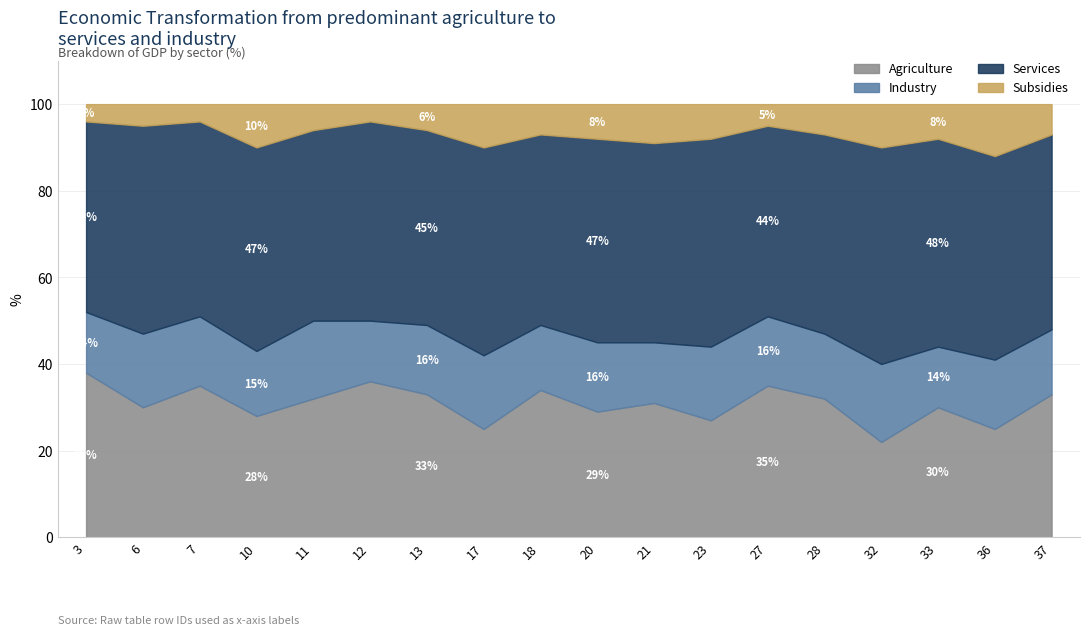

The value of Agriculture at 33 is 41. True or false?

False